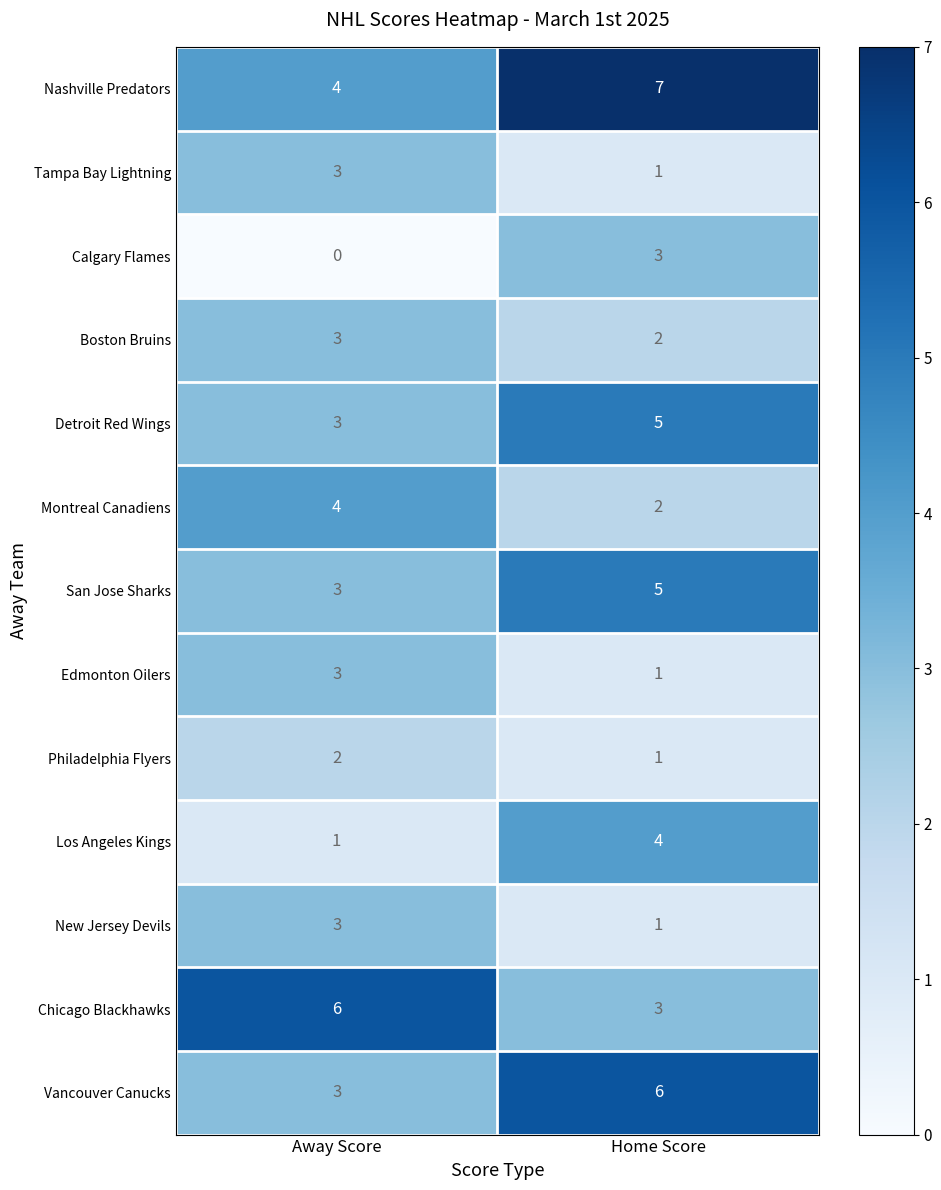

Which category has the highest value across all series?

Home Score